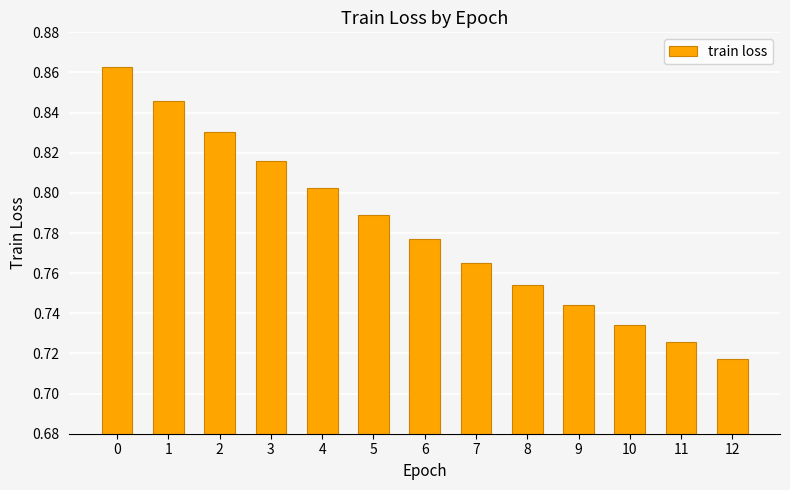

Rank the categories by value from highest to lowest.

0, 1, 2, 3, 4, 5, 6, 7, 8, 9, 10, 11, 12